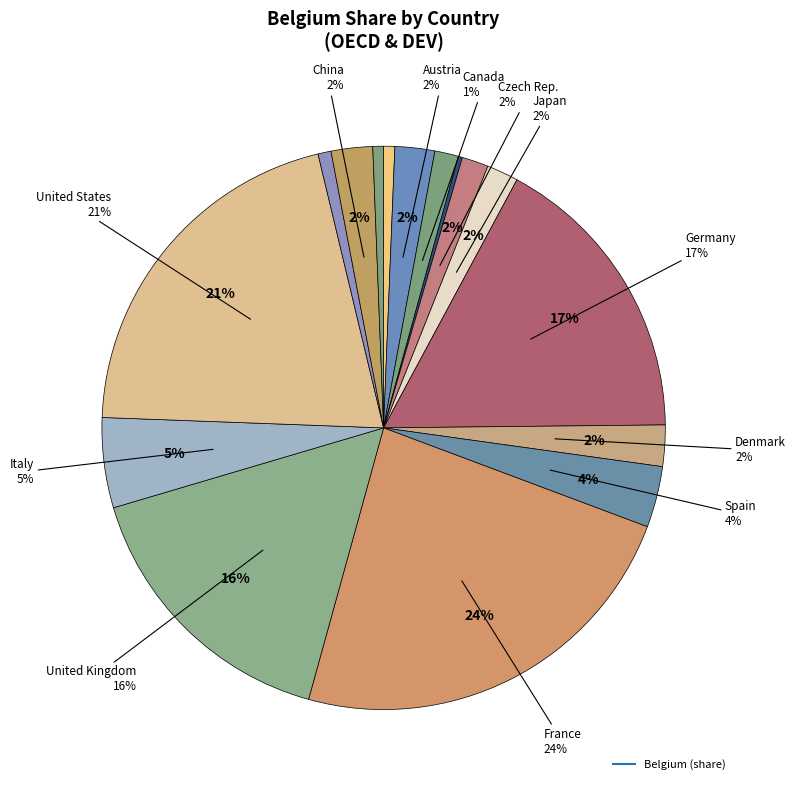

Is there any slice that represents more than half of the pie?

No